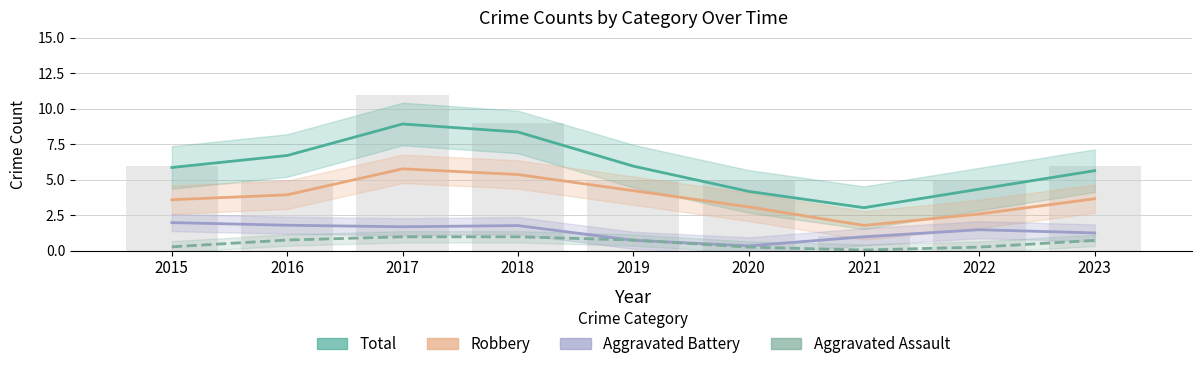

Which series has the largest total across all categories?

Total